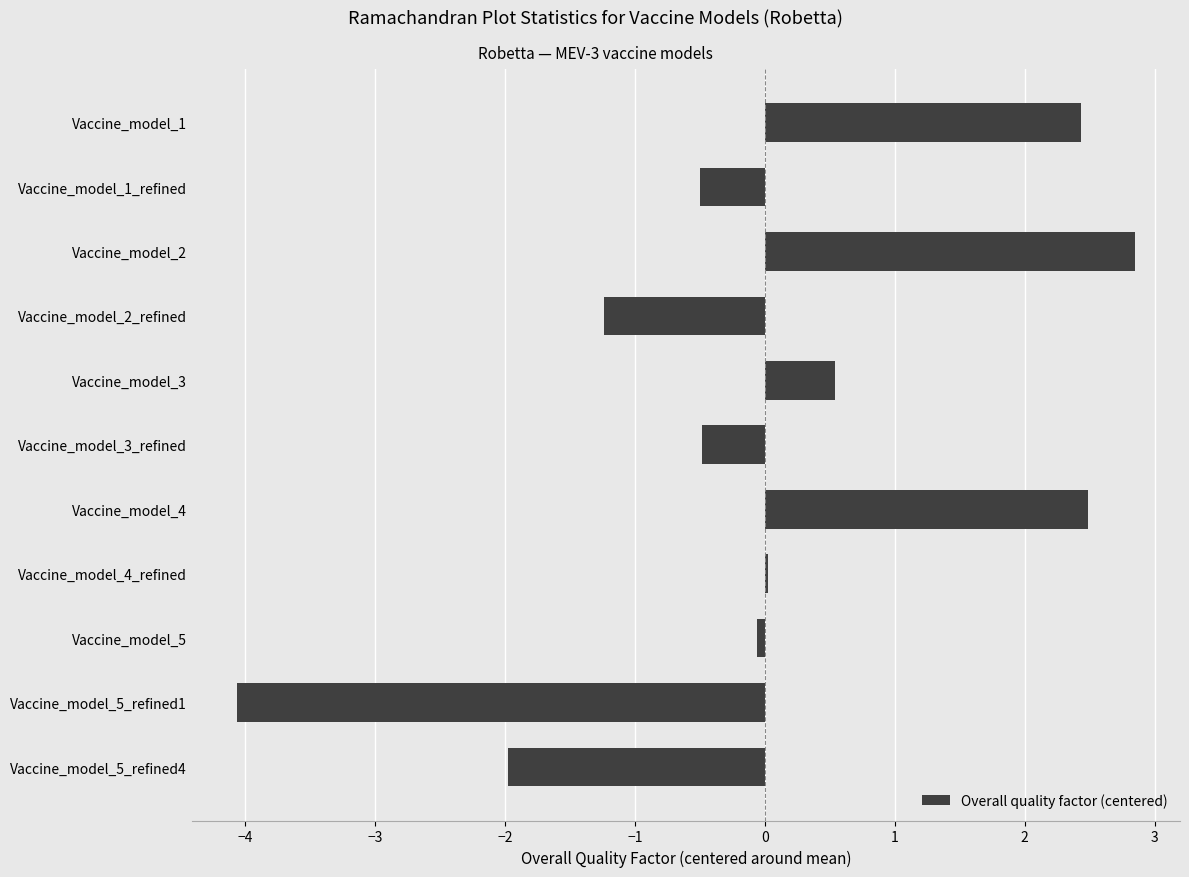

How many categories are shown in the chart?

11